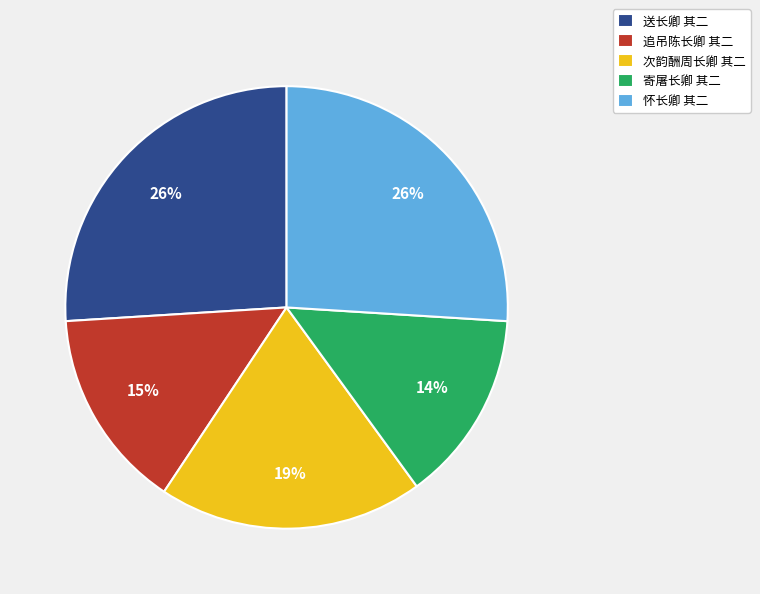

Count the number of slices in the pie.

5